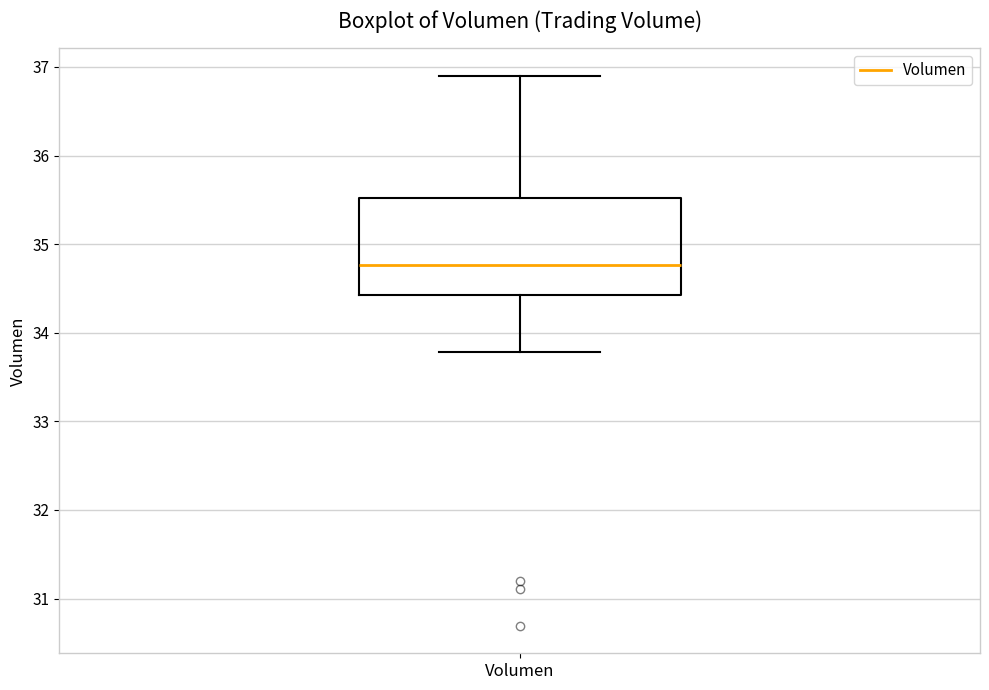

Transcribe this box plot: give where the median line is, the range the box spans, and where the two whiskers end, as read against the y-axis. The values are not printed on the chart, so give them approximately, as read against the axis.

median 34.8, box 34.4 to 35.5, whiskers 33.8 to 36.9